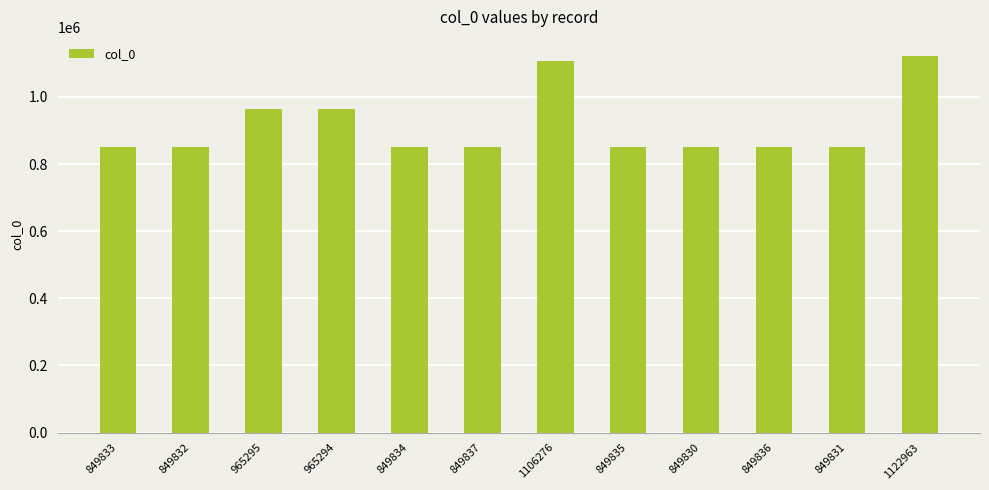

What is the sum of all values?

10958496